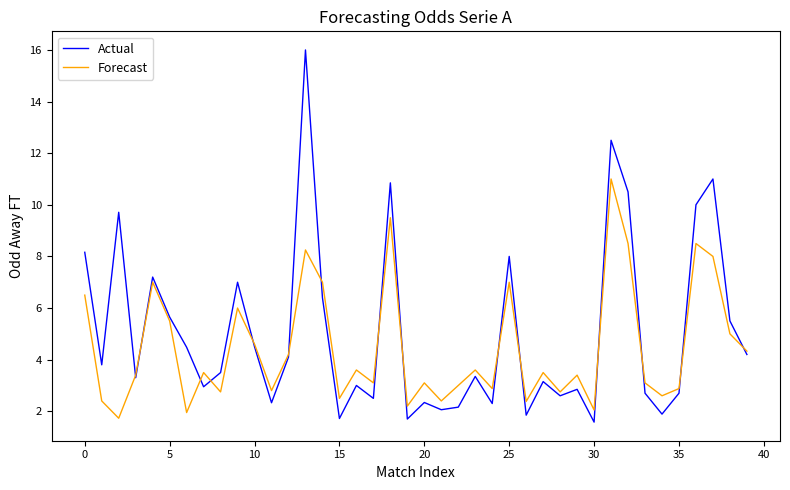

Which series has the largest range (max minus min)?

Actual